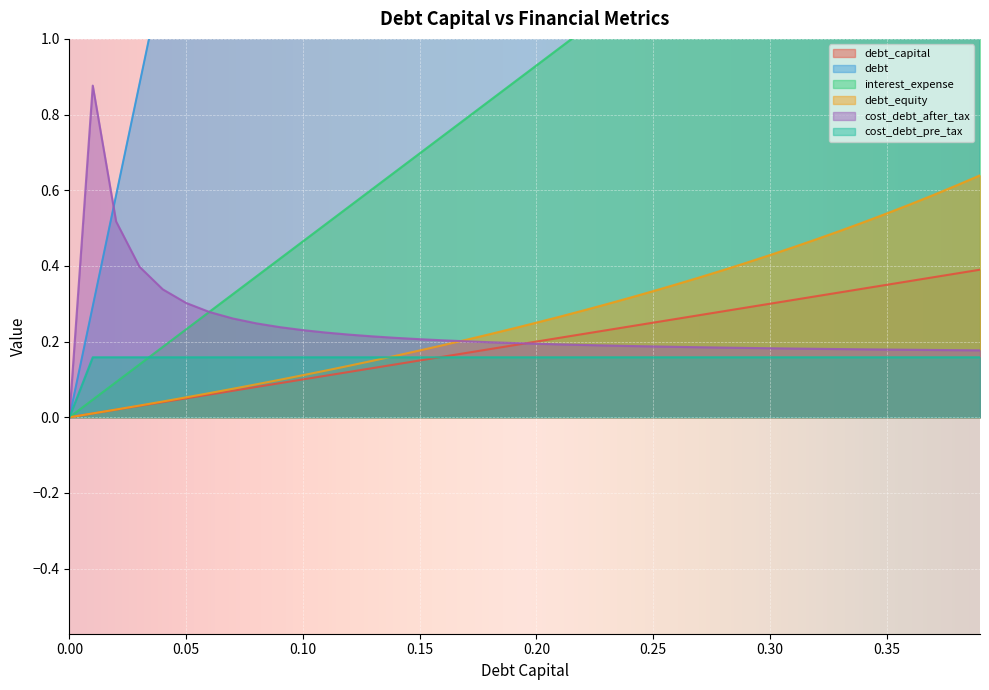

True or false: cost_debt_pre_tax has a value of 0.1 at 0.21.

False